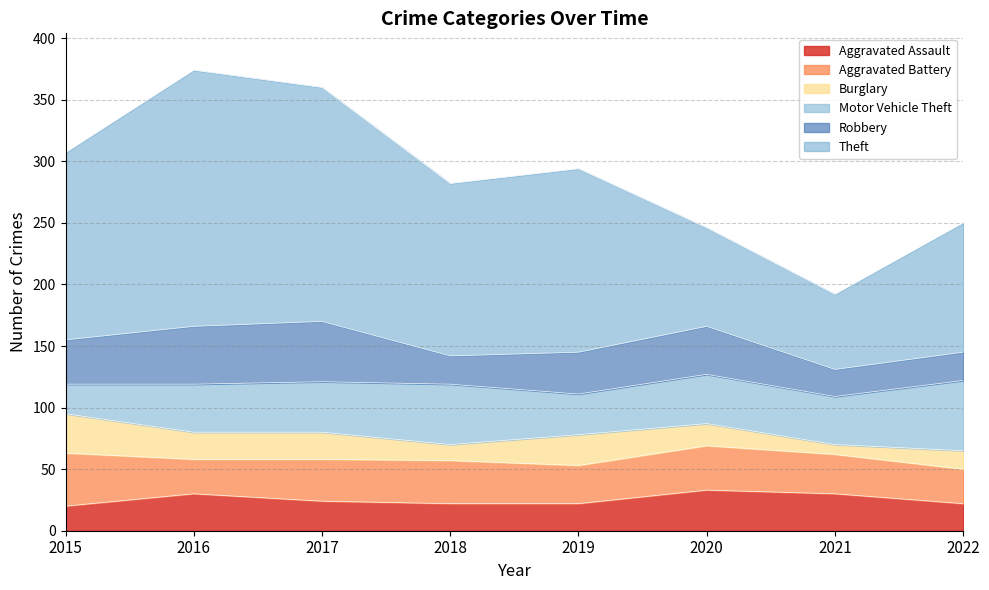

What is the difference between the Robbery values at 2020 and 2015?

3